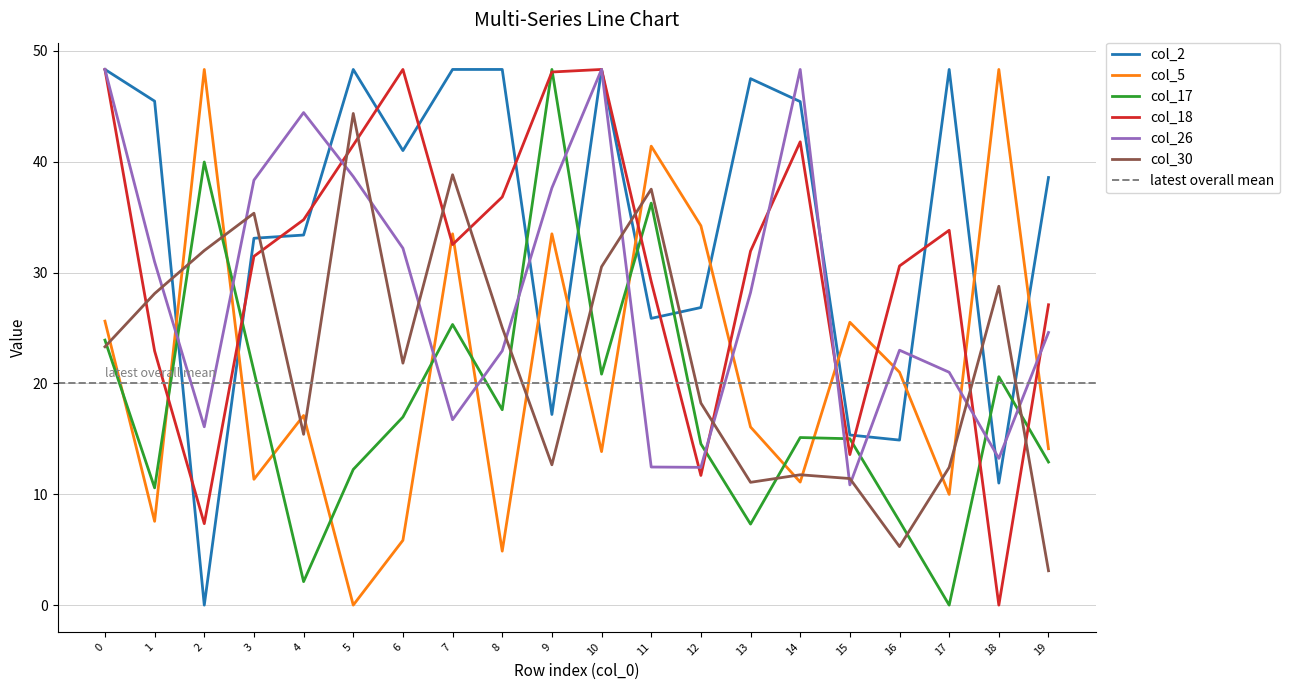

Where do col_17 and col_2 first cross each other?

1 and 2